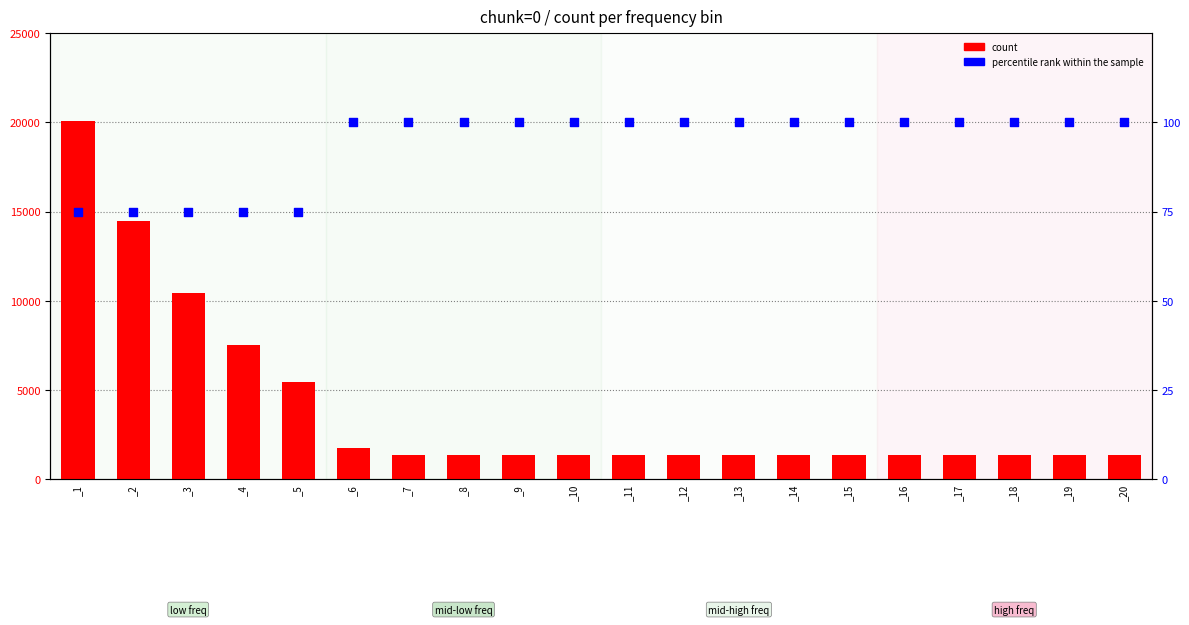

What are all the series names shown in the legend?

count, percentile rank within the sample